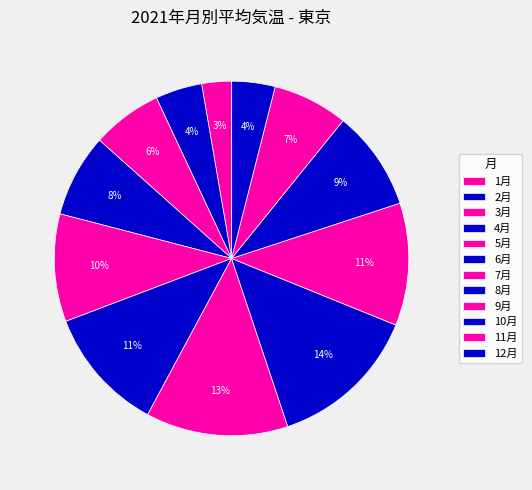

Which has a higher value, 11月 or 6月?

6月